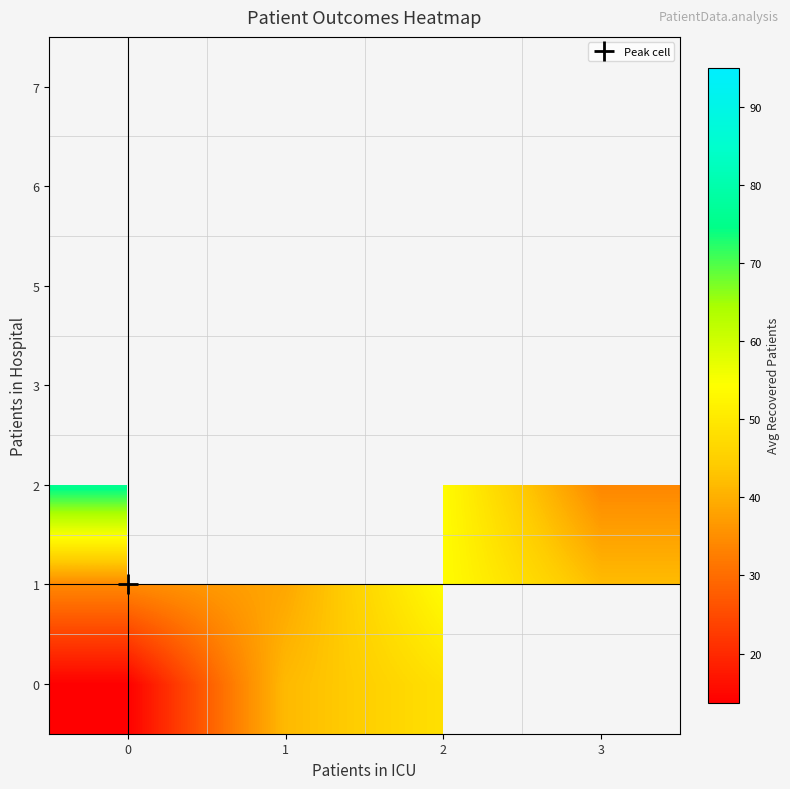

Is it true that 2 equals 10.6 at 3?

False